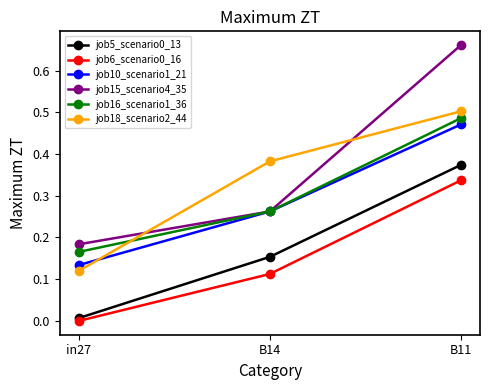

Which series has the widest spread of values?

job15_scenario4_35